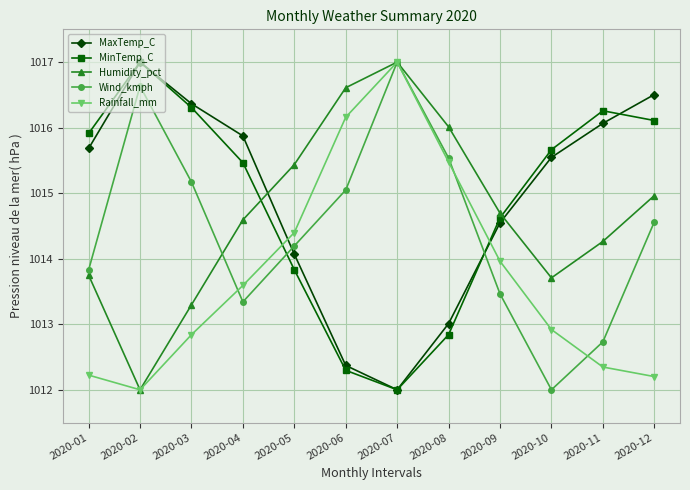

Reading right to left, what are all the values shown in this chart?

MaxTemp_C: 1016.5	1016.1	1015.5	1014.5	1013.0	1012.0	1012.4	1014.1	1015.9	1016.4	1017.0	1015.7
MinTemp_C: 1016.1	1016.3	1015.7	1014.6	1012.8	1012.0	1012.3	1013.8	1015.5	1016.3	1017.0	1015.9
Humidity_pct: 1015.0	1014.3	1013.7	1014.7	1016.0	1017.0	1016.6	1015.4	1014.6	1013.3	1012.0	1013.7
Wind_kmph: 1014.6	1012.7	1012.0	1013.5	1015.5	1017.0	1015.0	1014.2	1013.3	1015.2	1016.6	1013.8
Rainfall_mm: 1012.2	1012.3	1012.9	1014.0	1015.5	1017.0	1016.2	1014.4	1013.6	1012.8	1012.0	1012.2